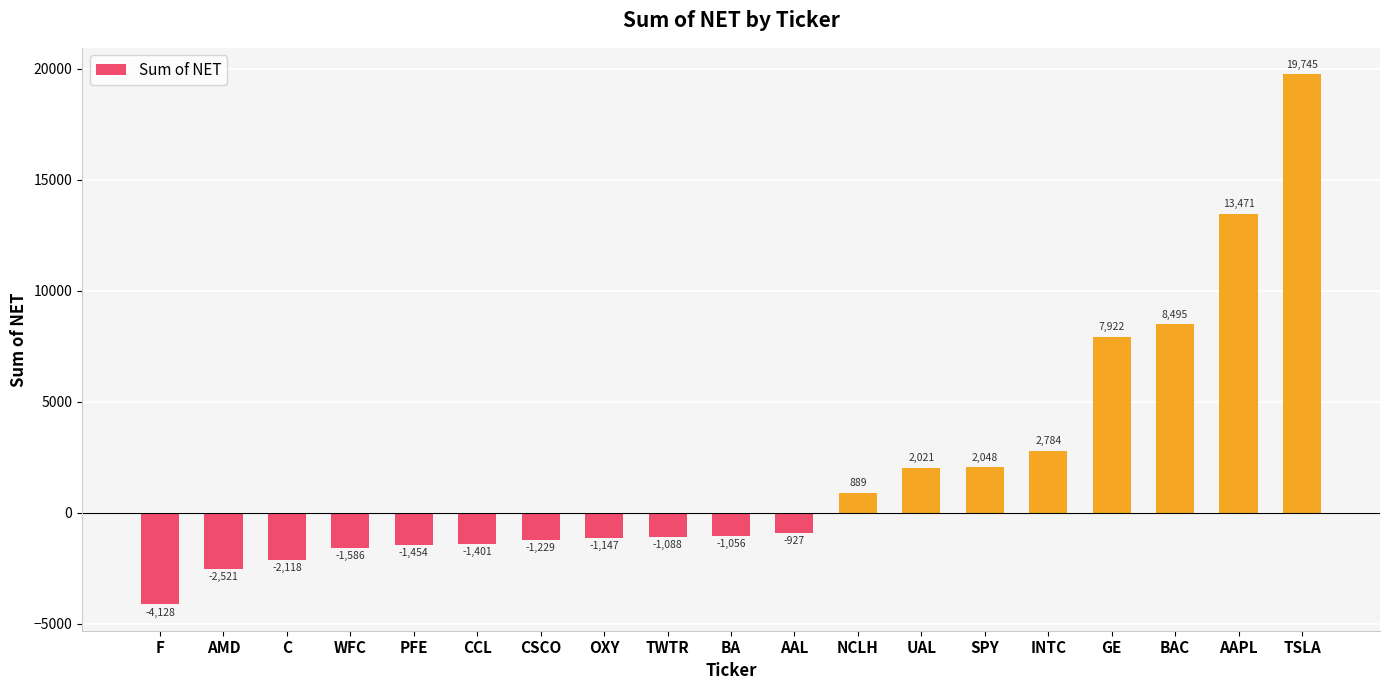

At which label is the value closest to 7808?

GE